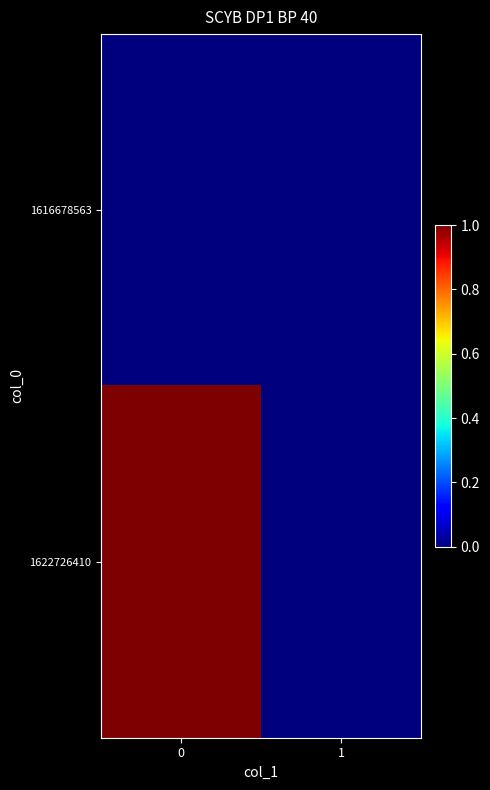

Reading left to right, transcribe all the data shown in this chart.

1616678563: 0=0	1=0
1622726410: 0=1	1=0